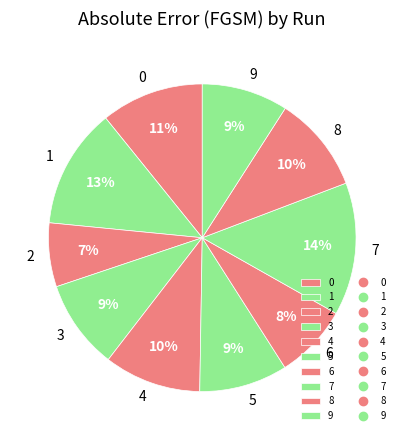

Is it true that 4 is 10% of the pie?

True